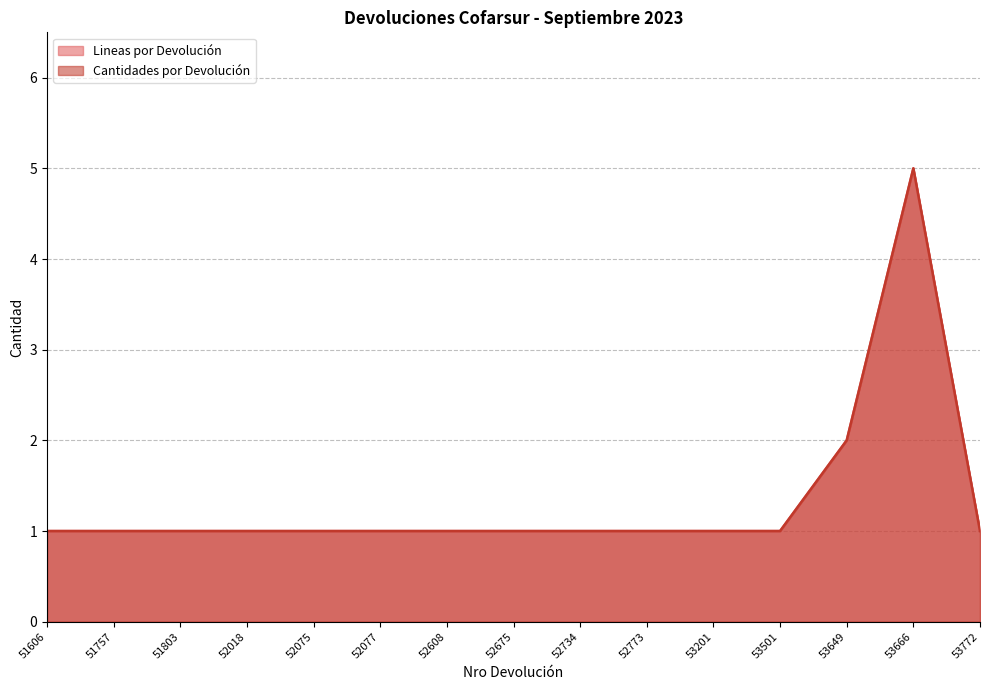

Read the Lineas por Devolución value at 53201.

1